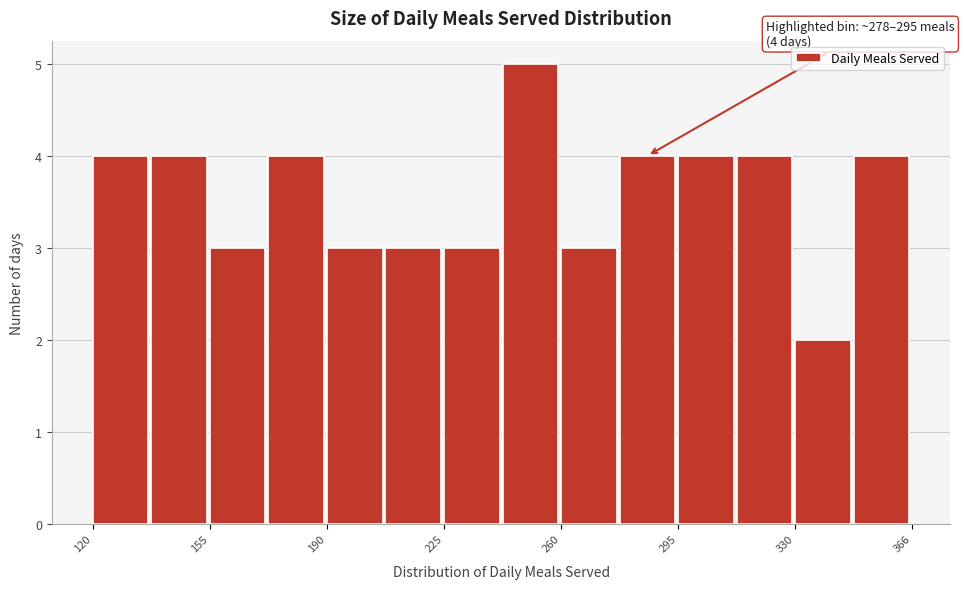

Read against the x-axis, roughly where is the centre of the tallest bar?

250